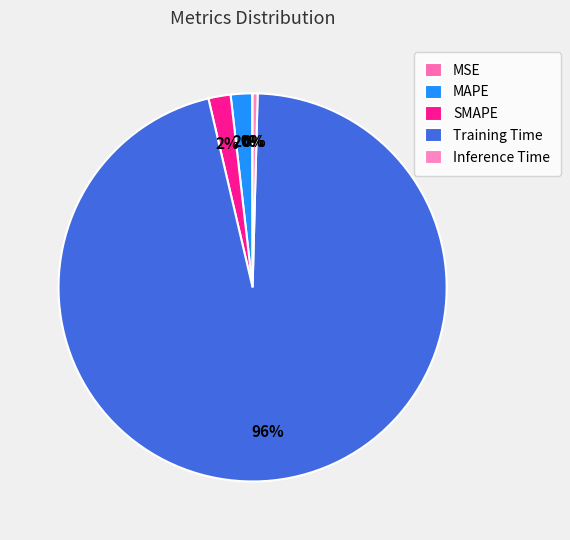

To the nearest percent, what is the difference between the MAPE and Training Time slice percentages?

94%